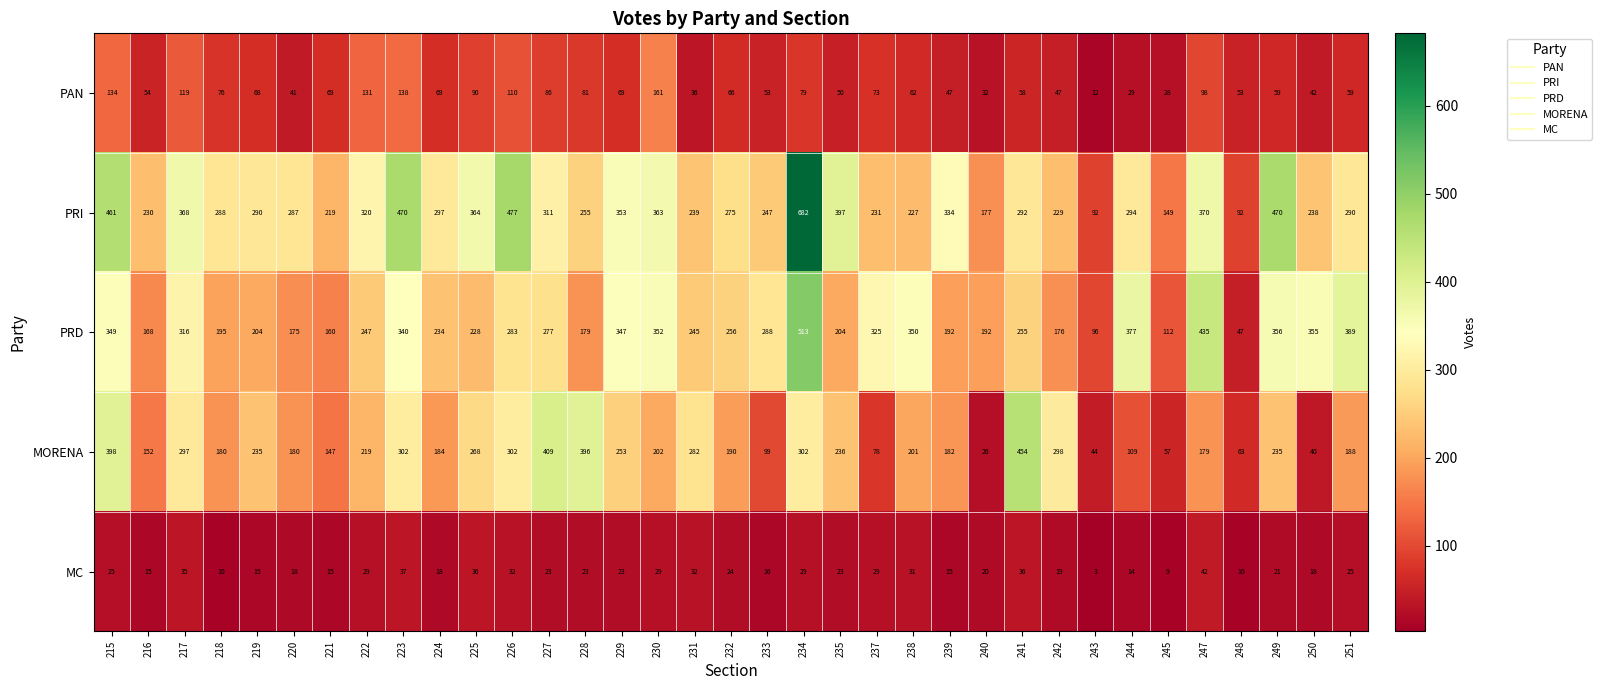

What is the minimum value shown in the chart?

3